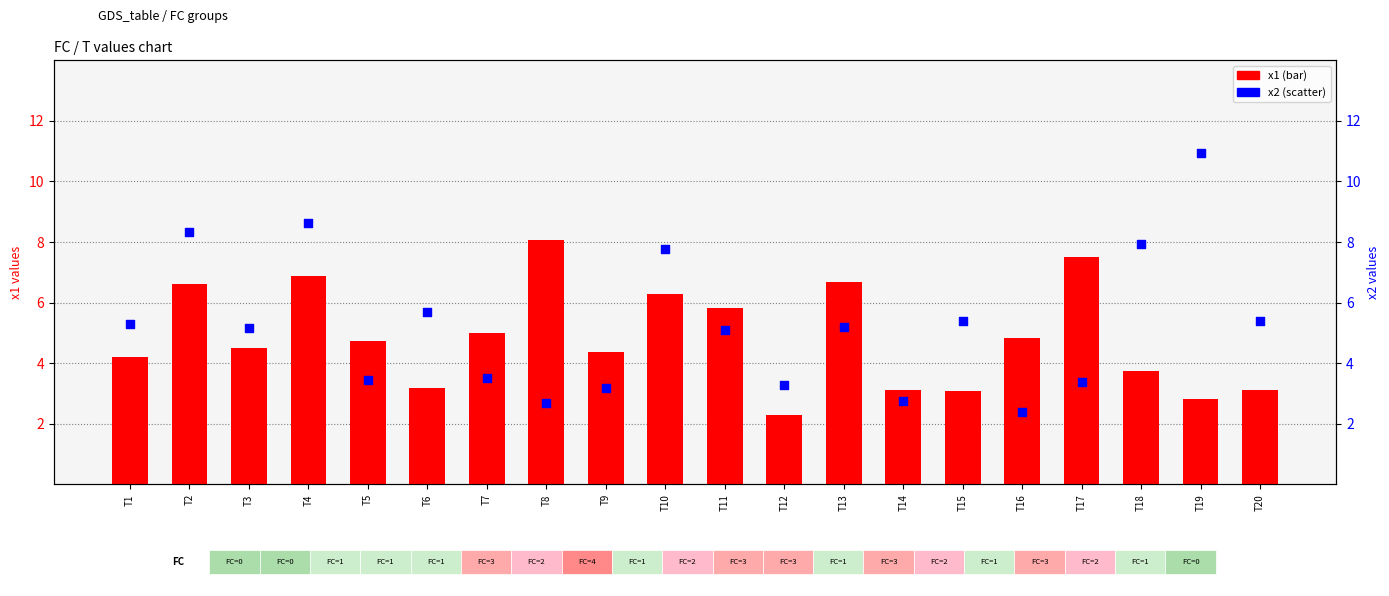

Which series contains the lowest Y value?

x1